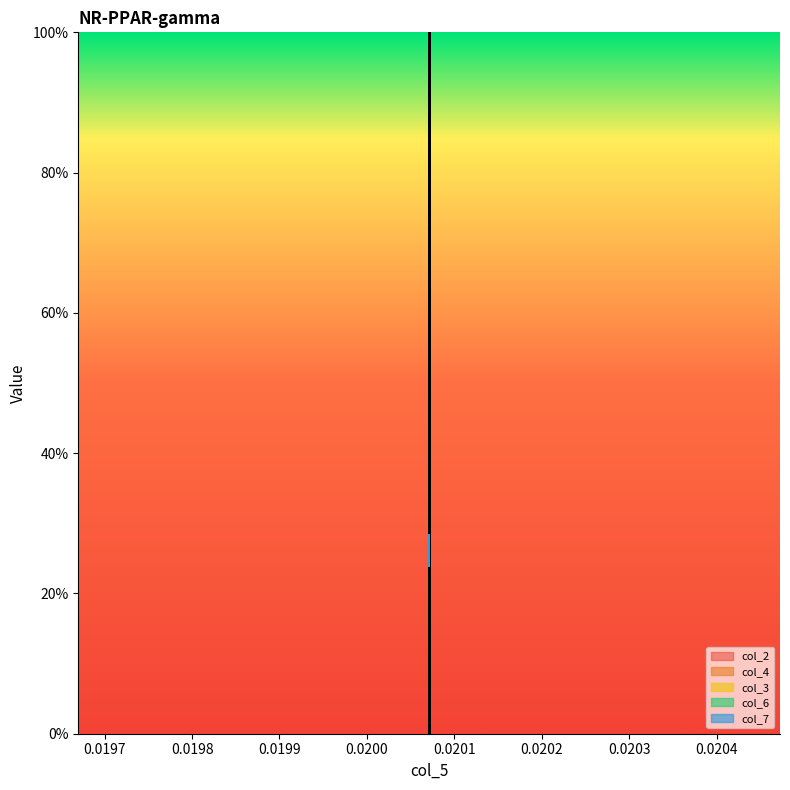

How many intersections are there between col_3 and col_6?

2